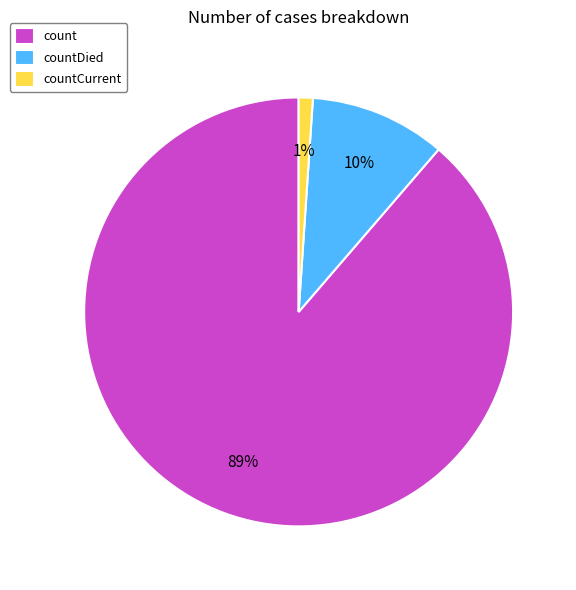

True or false: countDied accounts for 10% of the total.

True